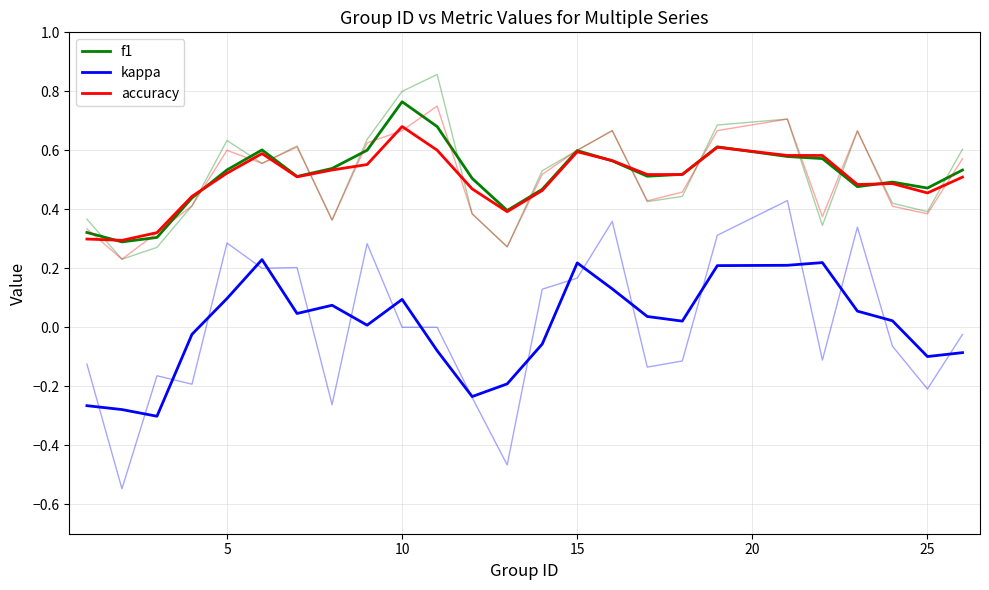

After their last crossing, which series has the higher values: accuracy or f1?

f1